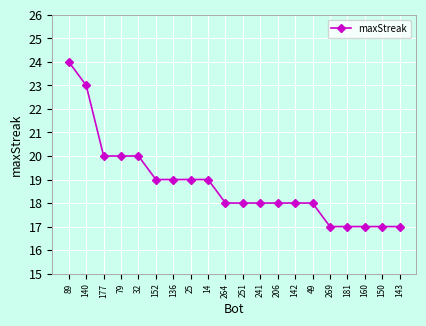

Count the values in the range 18 to 20.

13